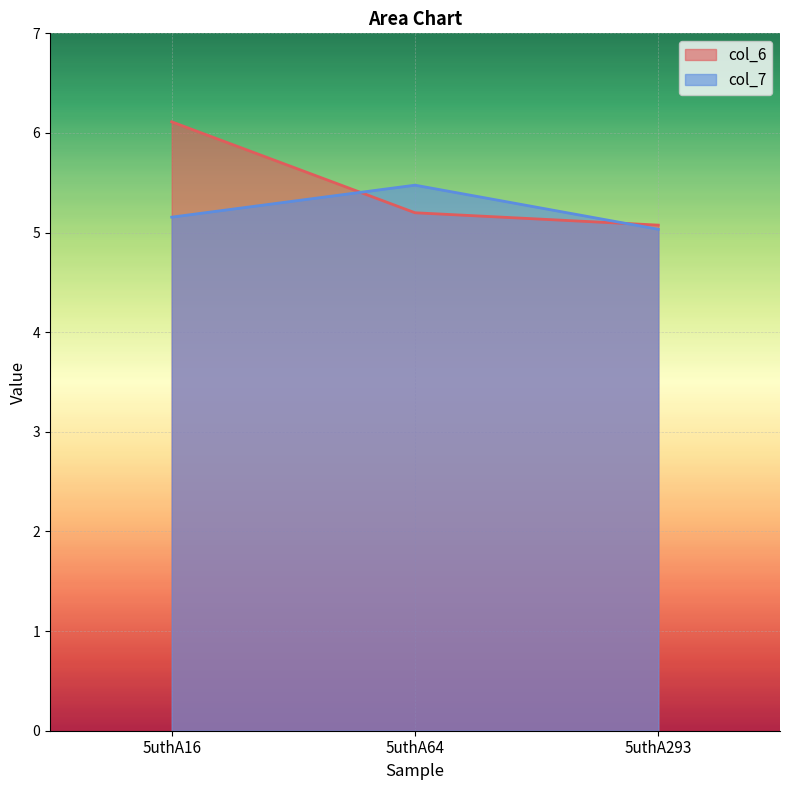

Is it true that col_7 equals 3.3 at 5uthA293?

False